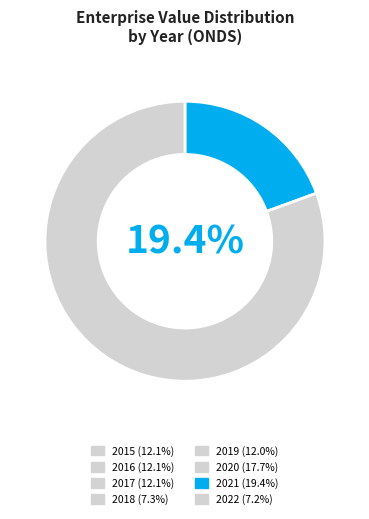

To the nearest percent, what is the average slice percentage?

12%